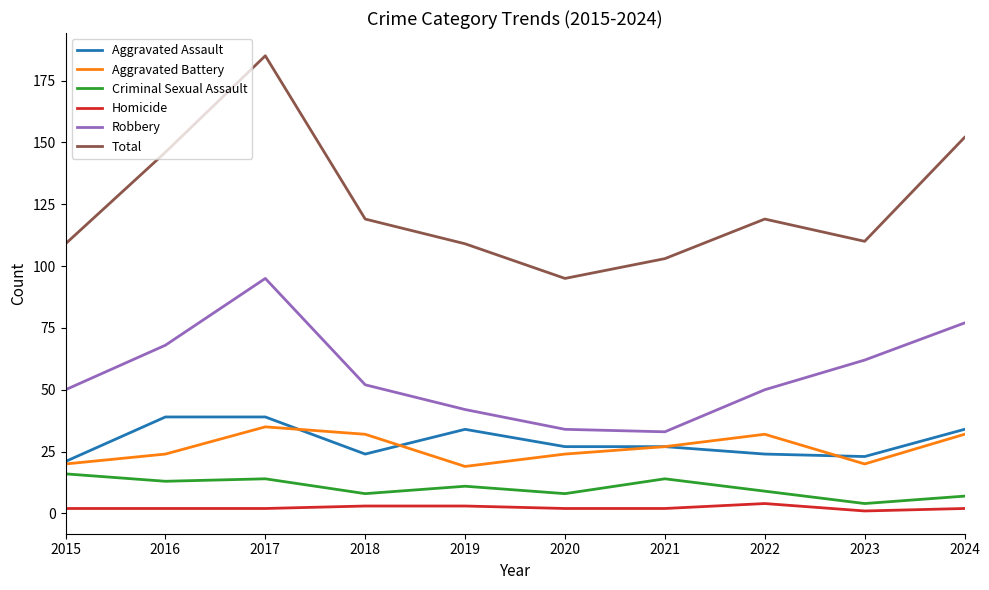

True or false: Aggravated Battery has a value of 32 at 2018.

True